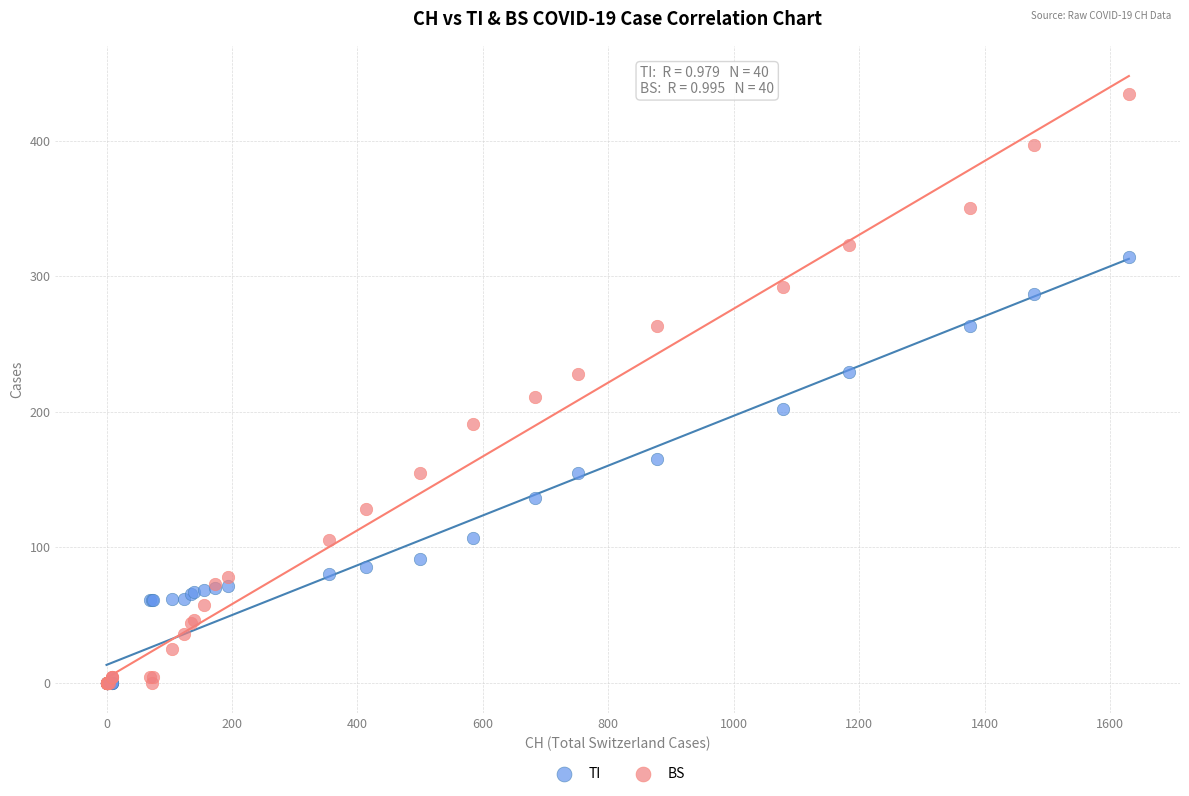

In the BS series, what Y value is closest to 217?

211